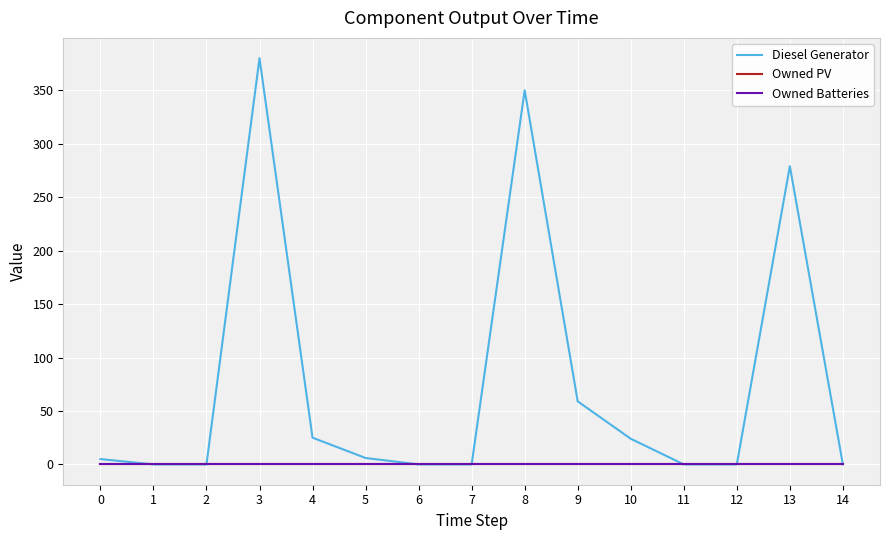

Does the chart display data point markers on the line(s)?

No